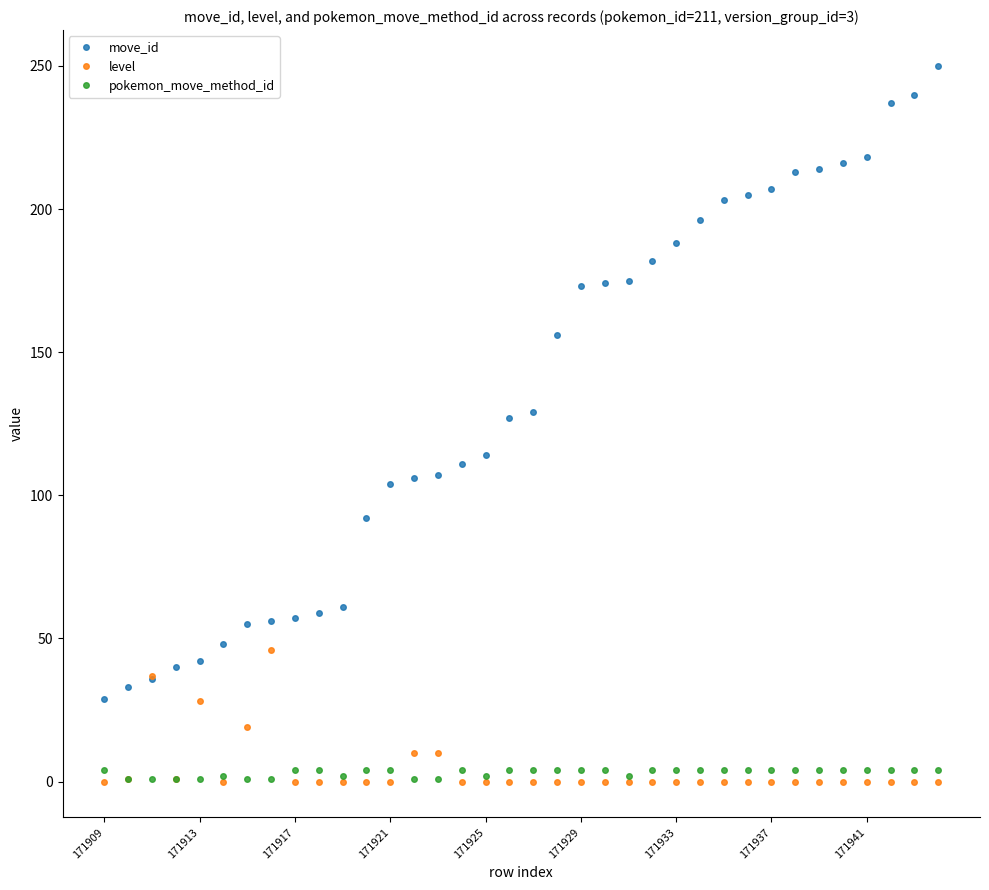

Which series has the largest total across all categories?

move_id